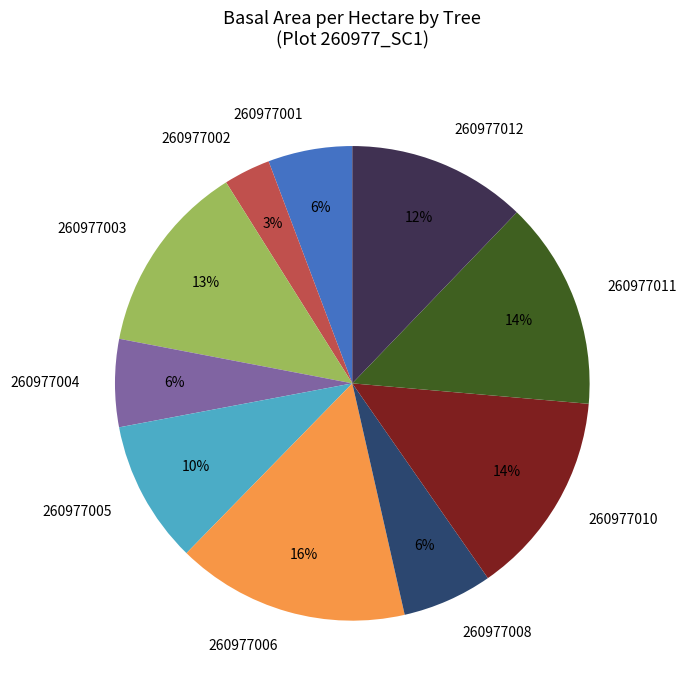

Is there a majority slice in this chart?

No